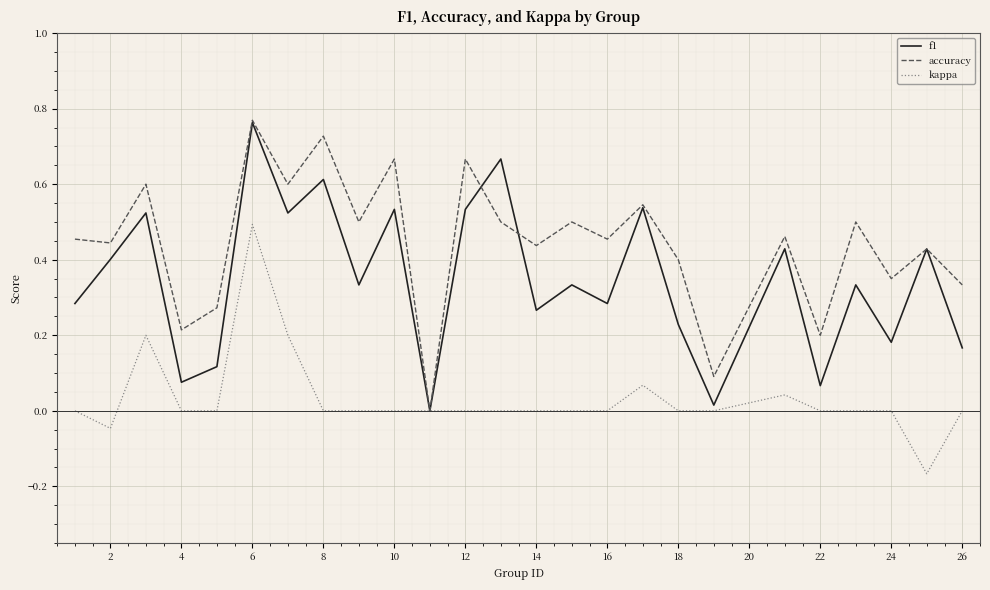

Rank the series by their average value, from lowest to highest.

kappa, f1, accuracy